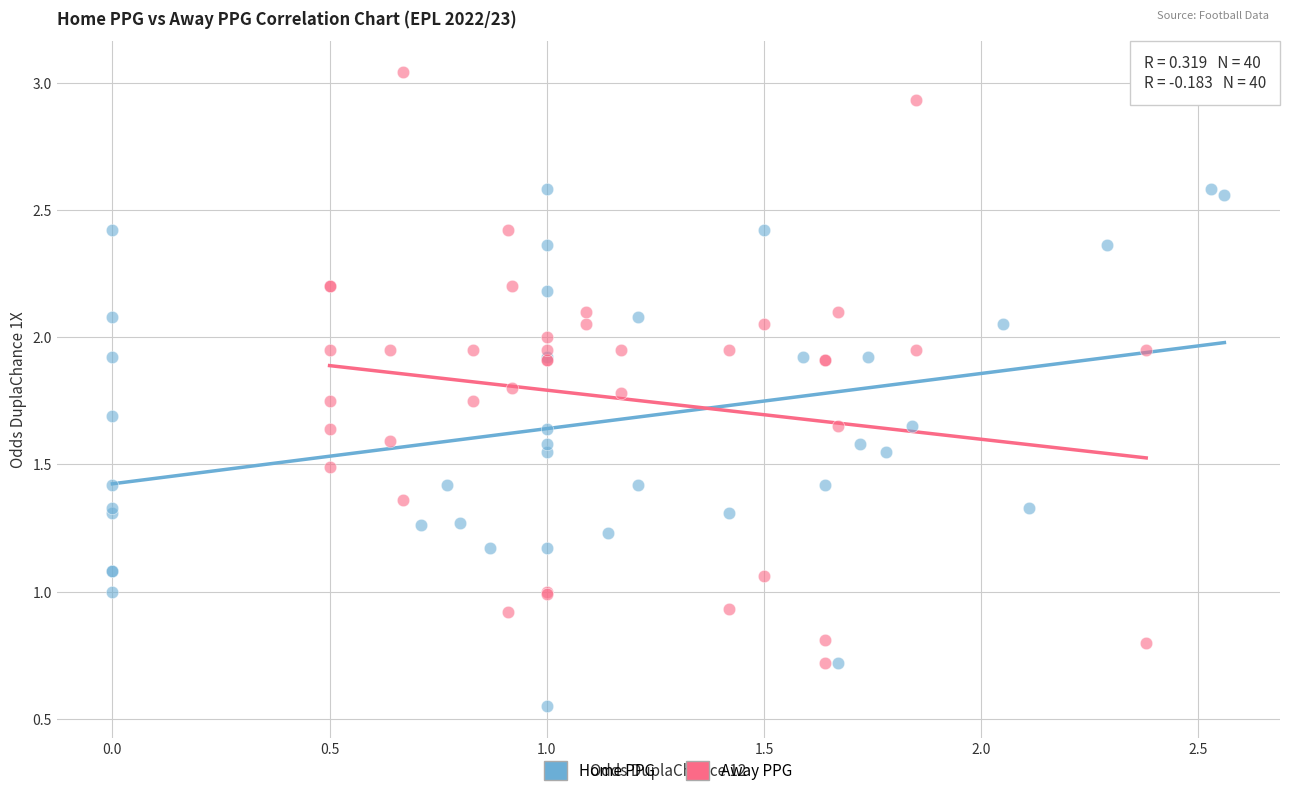

Which series has the widest spread of Y values?

Away PPG